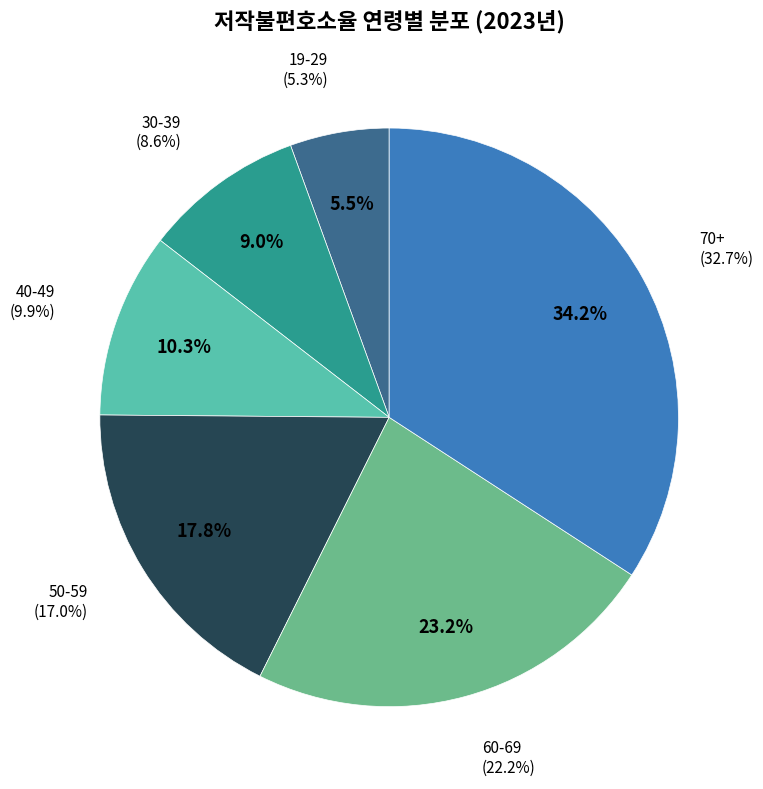

Combined, do 40-49 and 19-29 account for over 50%?

No